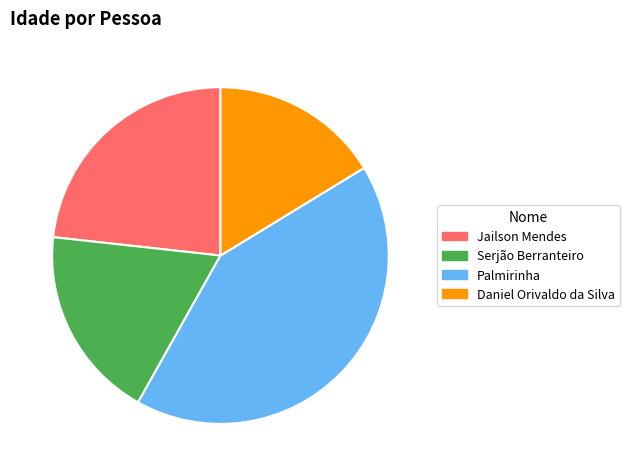

Rank the categories by value from highest to lowest.

Palmirinha, Jailson Mendes, Serjão Berranteiro, Daniel Orivaldo da Silva